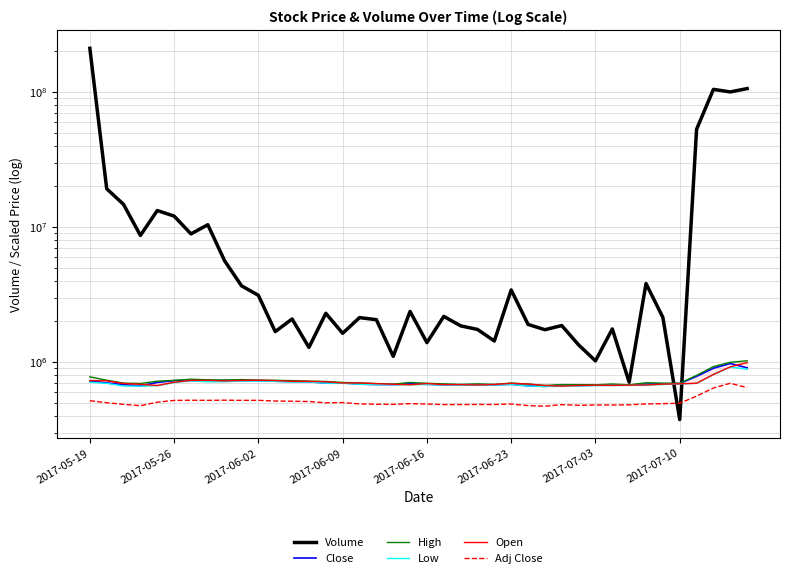

True or false: High has a value of 701000 at 16.

True